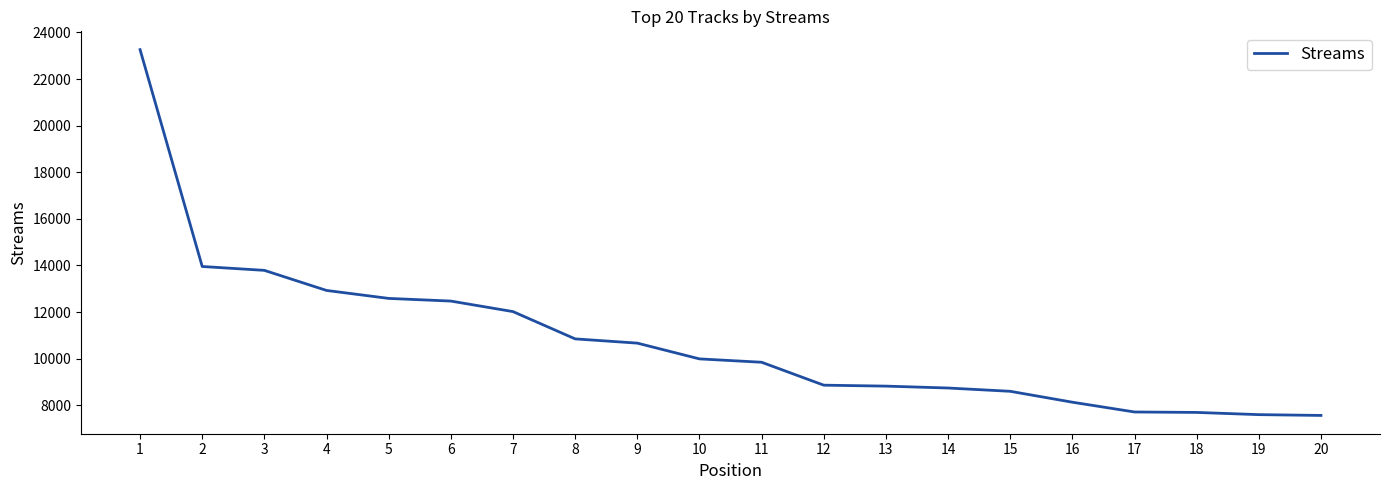

The chart shows a value of 15530 at 10. True or false?

False